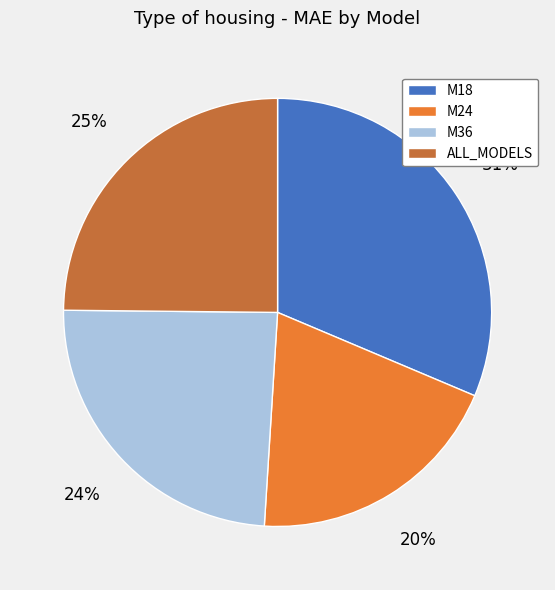

Which slice is the smallest?

M24